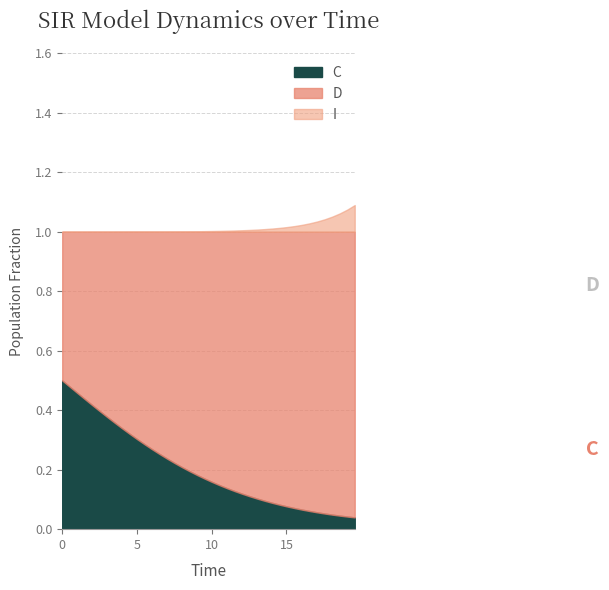

What is the difference between the second highest and minimum values in the C series?

0.4